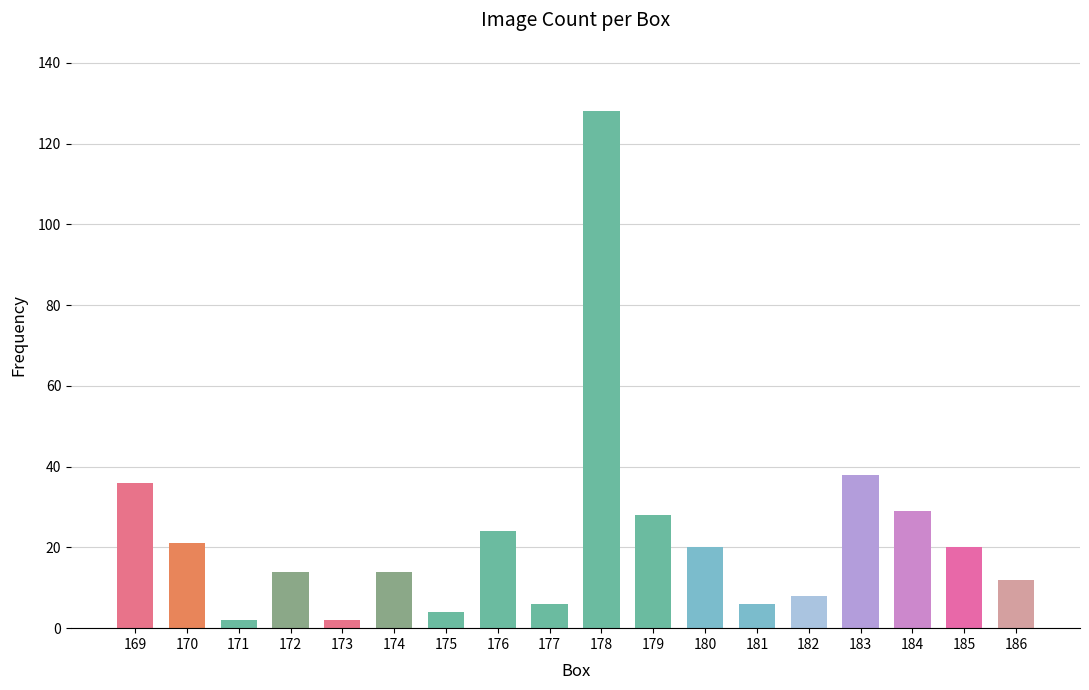

Reading right to left, what are all the values shown in this chart?

186=12	185=20	184=29	183=38	182=8	181=6	180=20	179=28	178=128	177=6	176=24	175=4	174=14	173=2	172=14	171=2	170=21	169=36